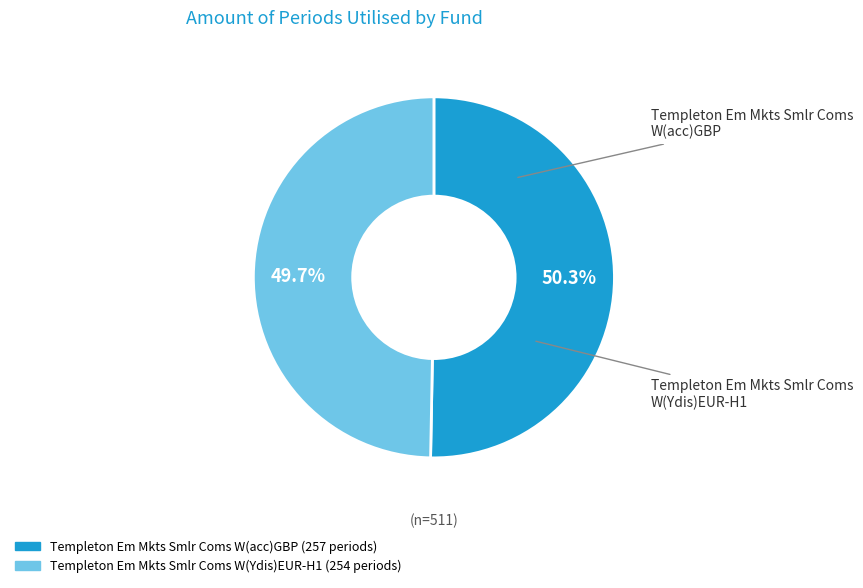

To the nearest percent, what is the average slice percentage?

50%